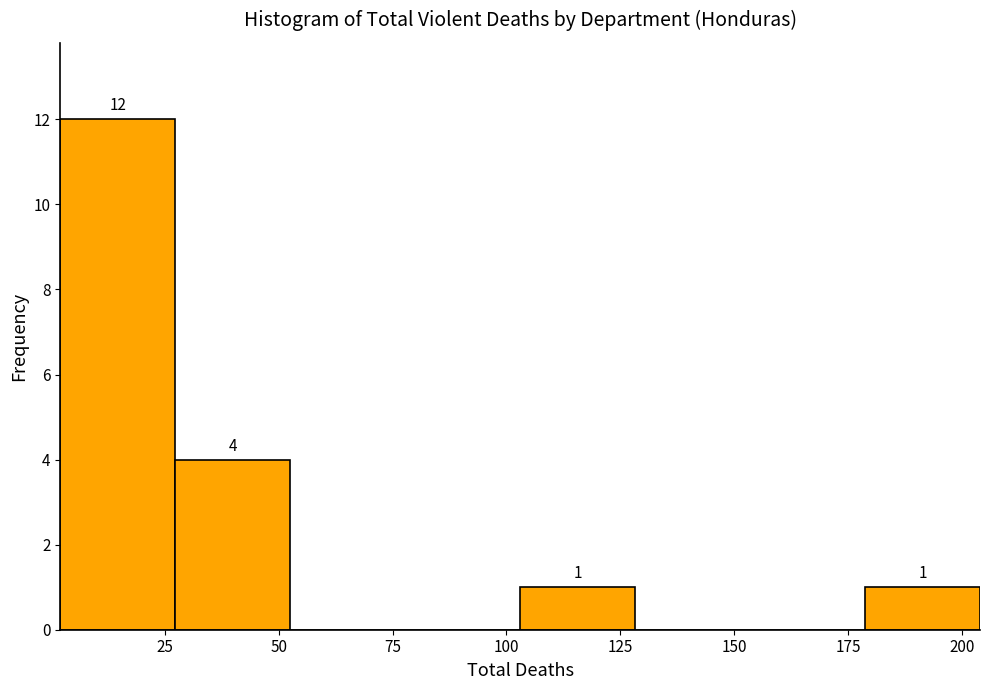

Which range on the x-axis has the tallest bar?

0 to 25